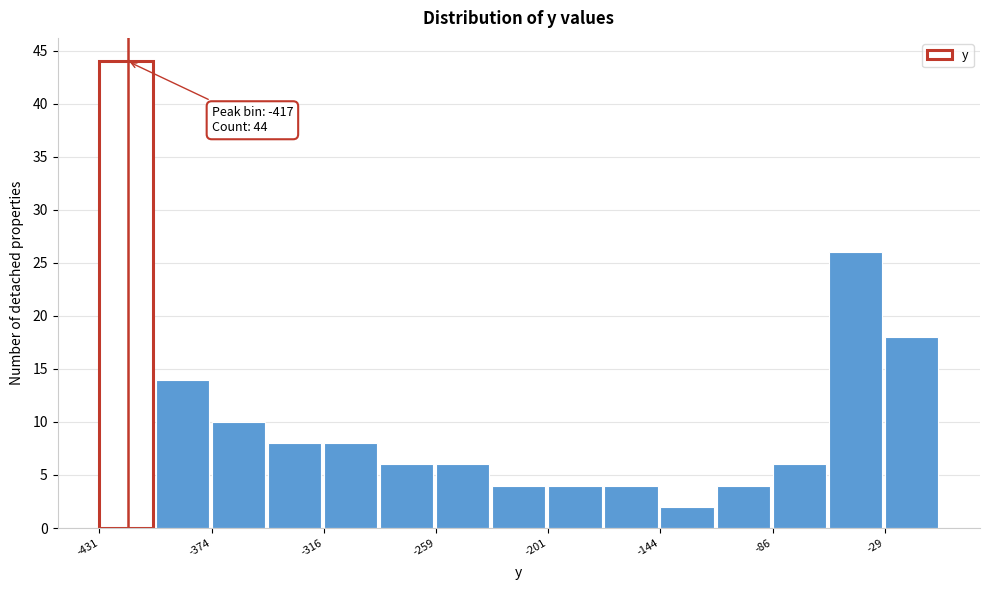

Read against the x-axis, roughly where is the centre of the tallest bar?

-420